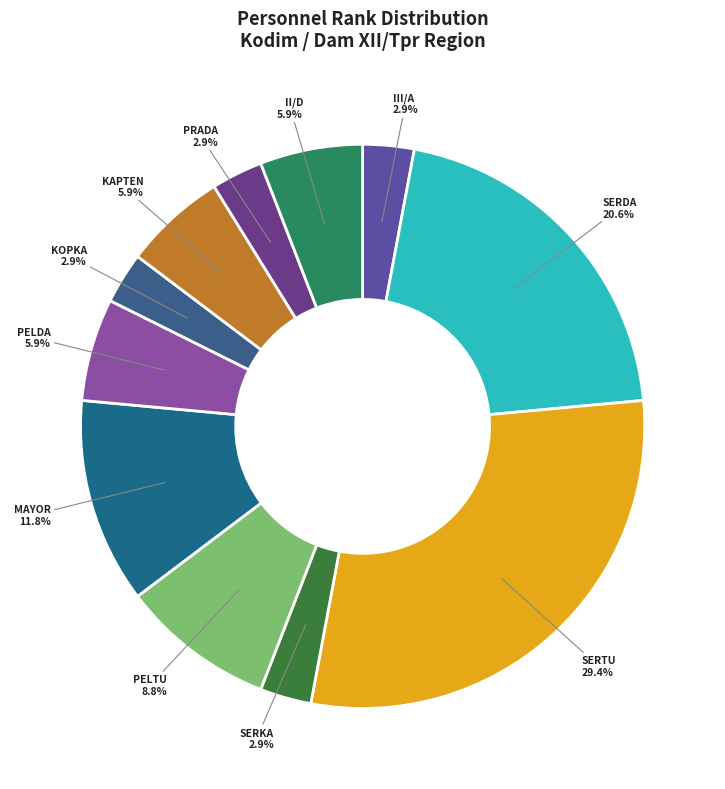

What is the largest slice in the pie chart?

Sertu